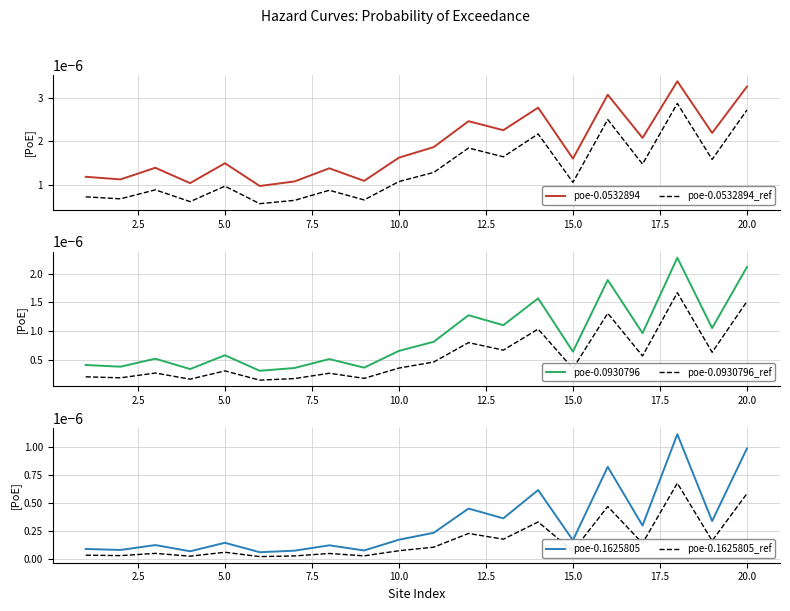

True or false: poe-0.0532894_ref and poe-0.0532894 cross at least once.

False